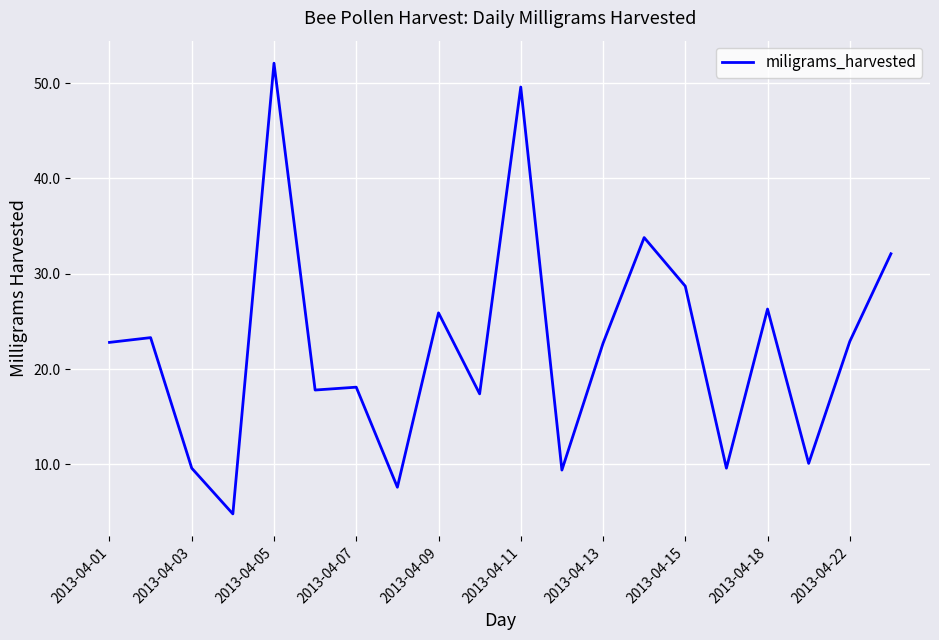

What is the smallest value displayed?

4.8